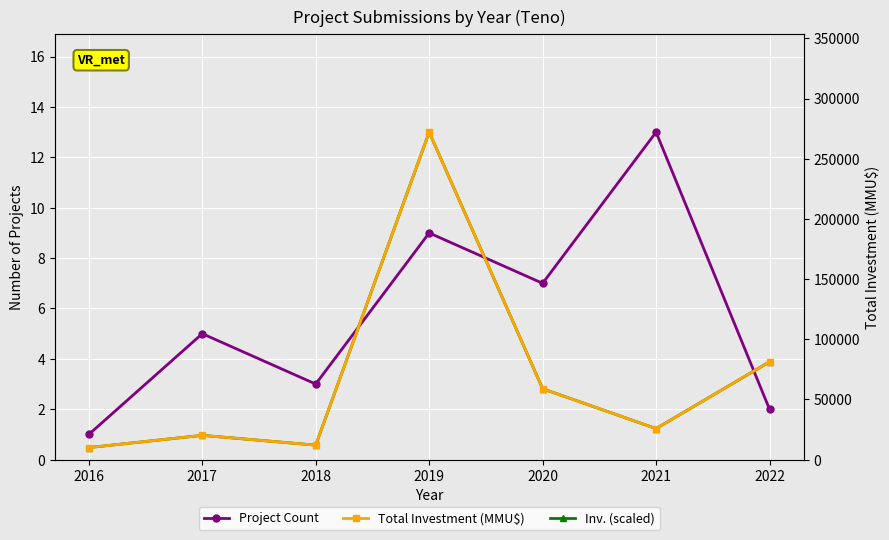

Reading right to left, what are all the values shown in this chart?

Project Count: 2.0	13.0	7.0	9.0	3.0	5.0	1.0
Inv. (scaled): 3.9	1.2	2.8	13.0	0.6	1.0	0.5
Total Investment (MMU$): 81276.0	25776.0	58900.0	272100.0	12040.0	20175.0	10000.0